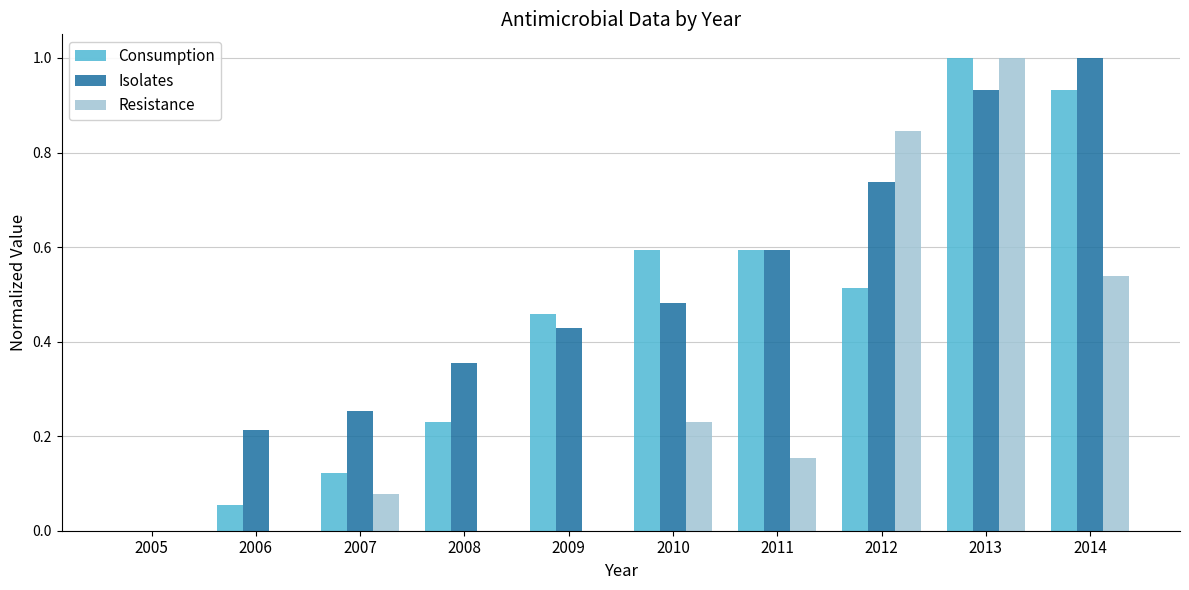

Does the chart contain stacked bars?

No